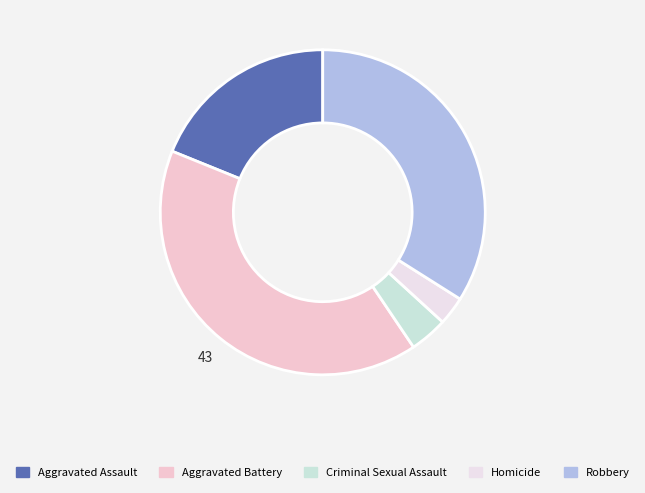

Between Aggravated Assault and Robbery, which is larger?

Robbery